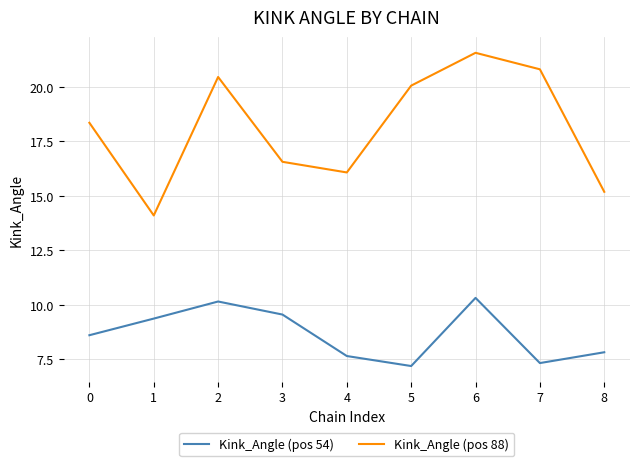

The value of Kink_Angle (pos 54) at 7 is 7.3. True or false?

True